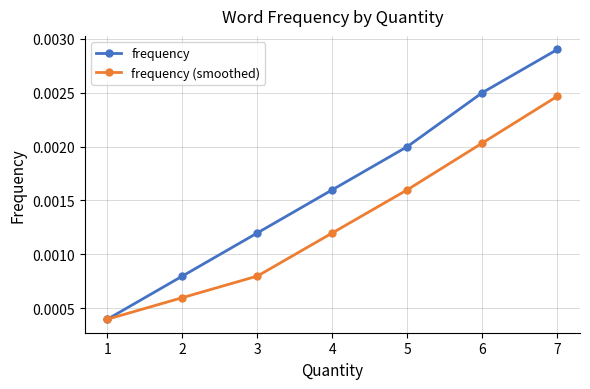

At which category is the sum across all series the highest?

7